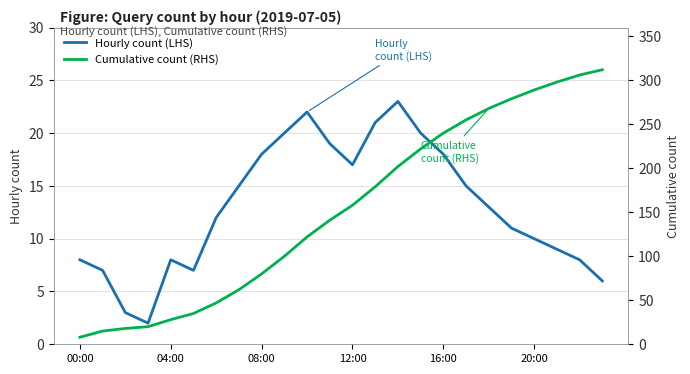

Reading left to right, what are all the values shown in this chart?

Hourly count (LHS): 8	7	3	2	8	7	12	15	18	20	22	19	17	21	23	20	18	15	13	11	10	9	8	6
Cumulative count (RHS): 8	15	18	20	28	35	47	62	80	100	122	141	158	179	202	222	240	255	268	279	289	298	306	312